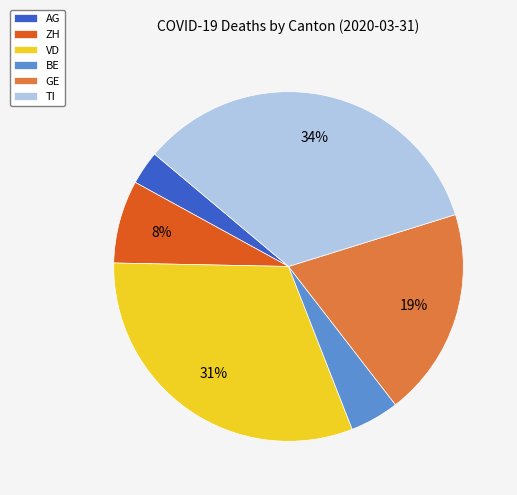

To the nearest percent, what percentage of the pie is TI?

34%